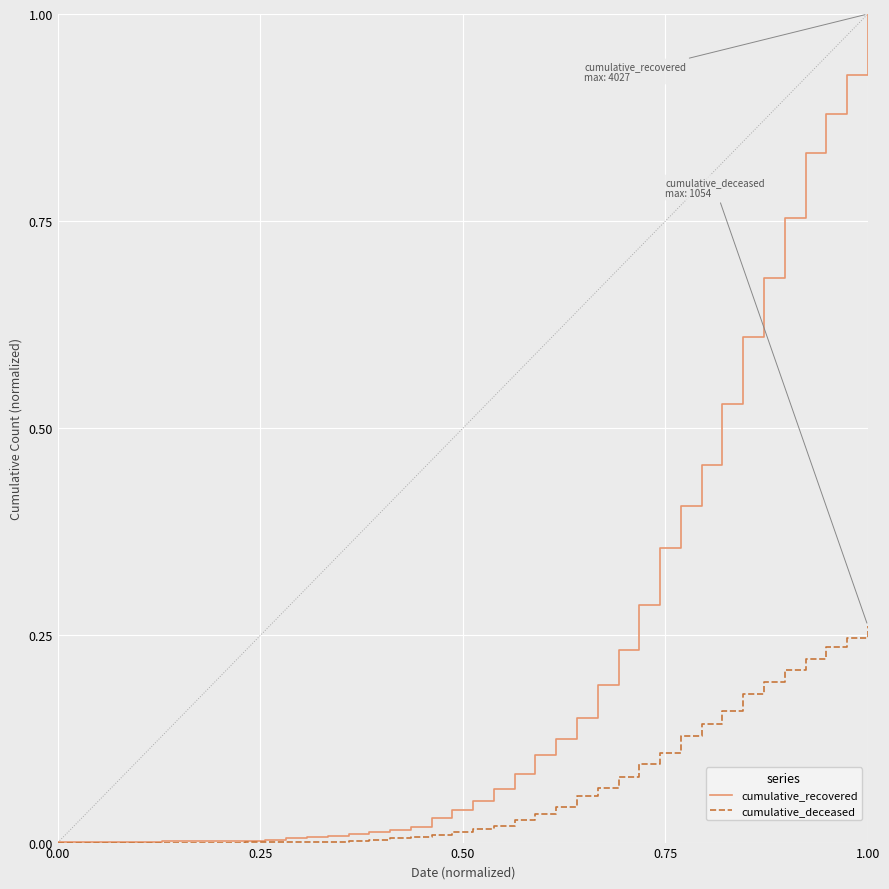

Rank the series by their average value, from lowest to highest.

cumulative_deceased, cumulative_recovered